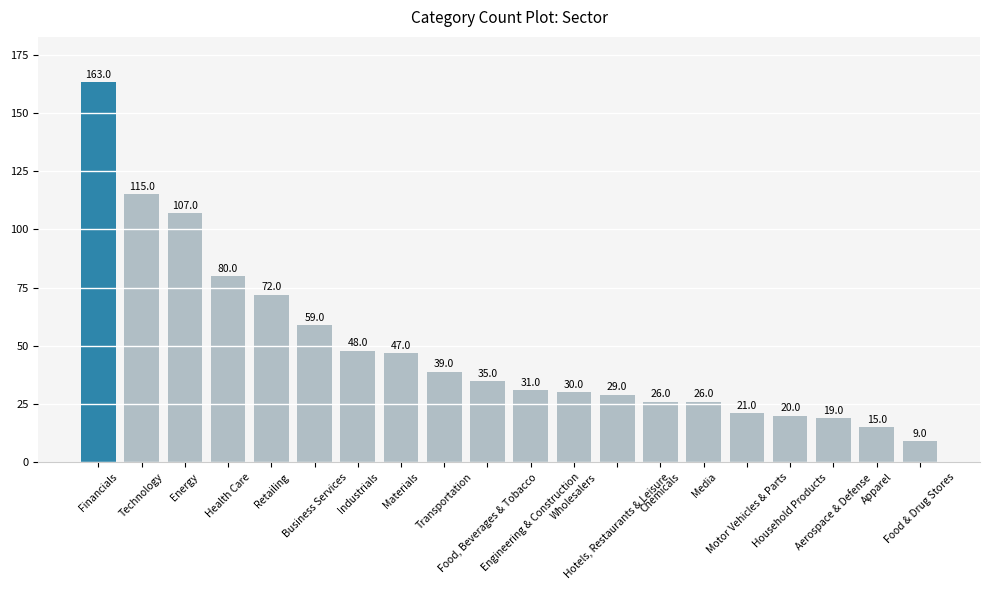

Which category has the highest value across all series?

Financials